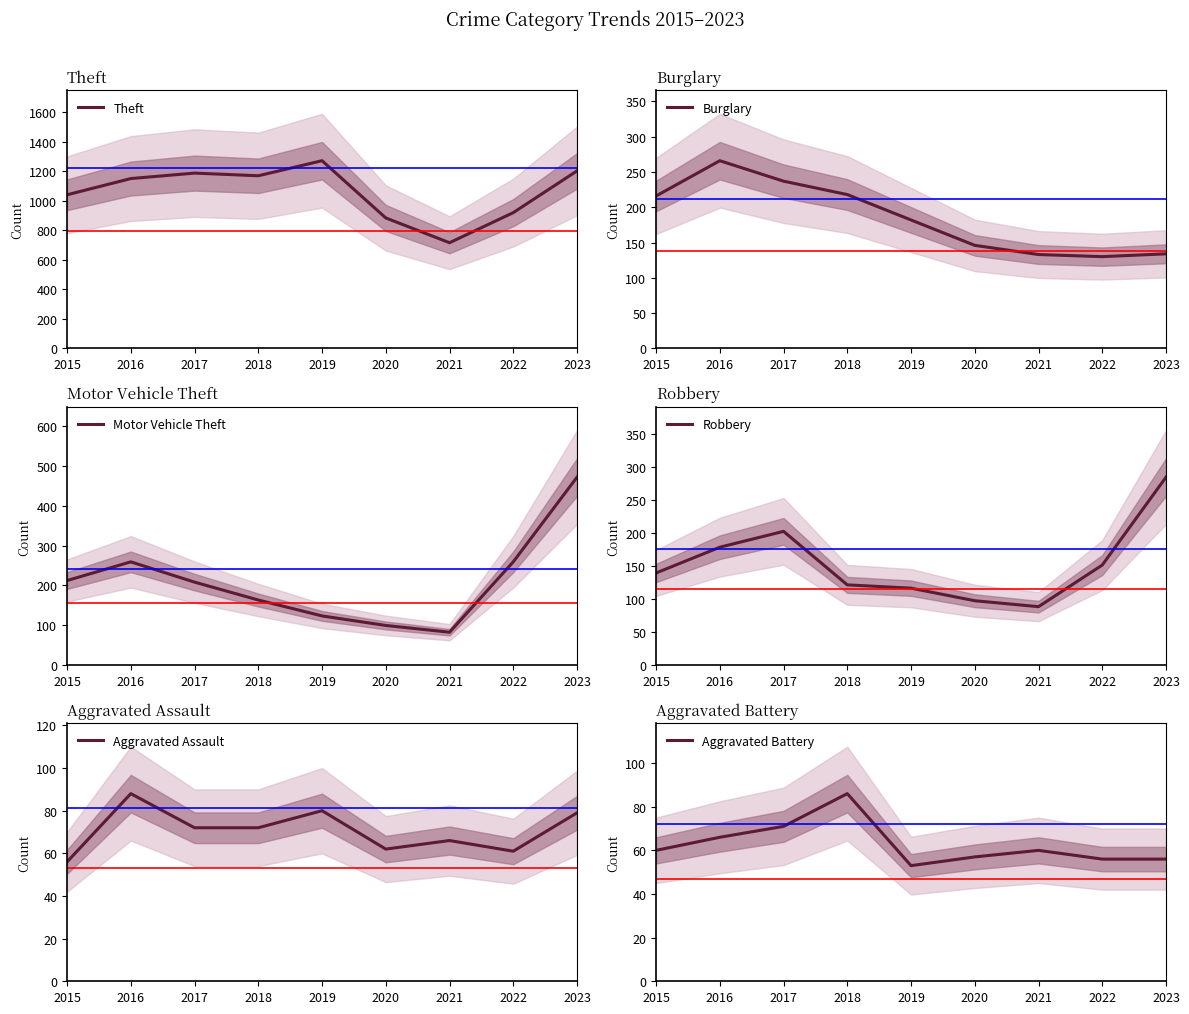

List the labels in order of Robbery value, smallest first.

2021, 2020, 2019, 2018, 2015, 2022, 2016, 2017, 2023